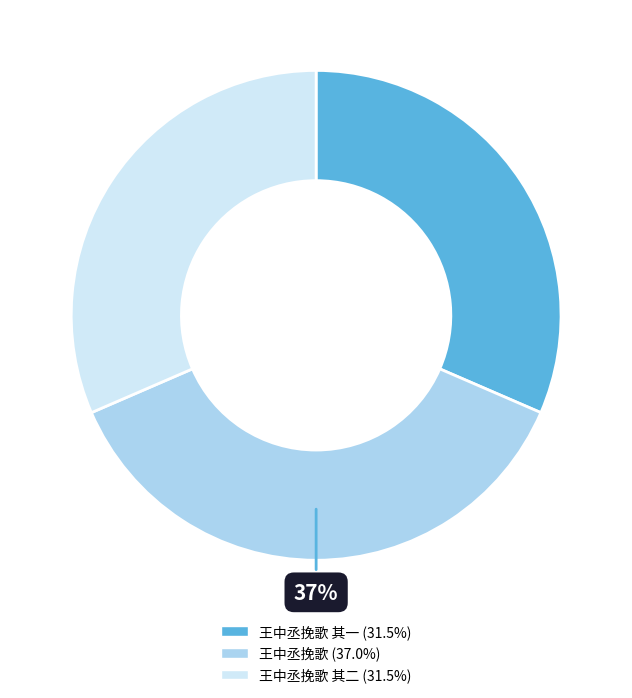

Is there any slice that represents more than half of the pie?

No